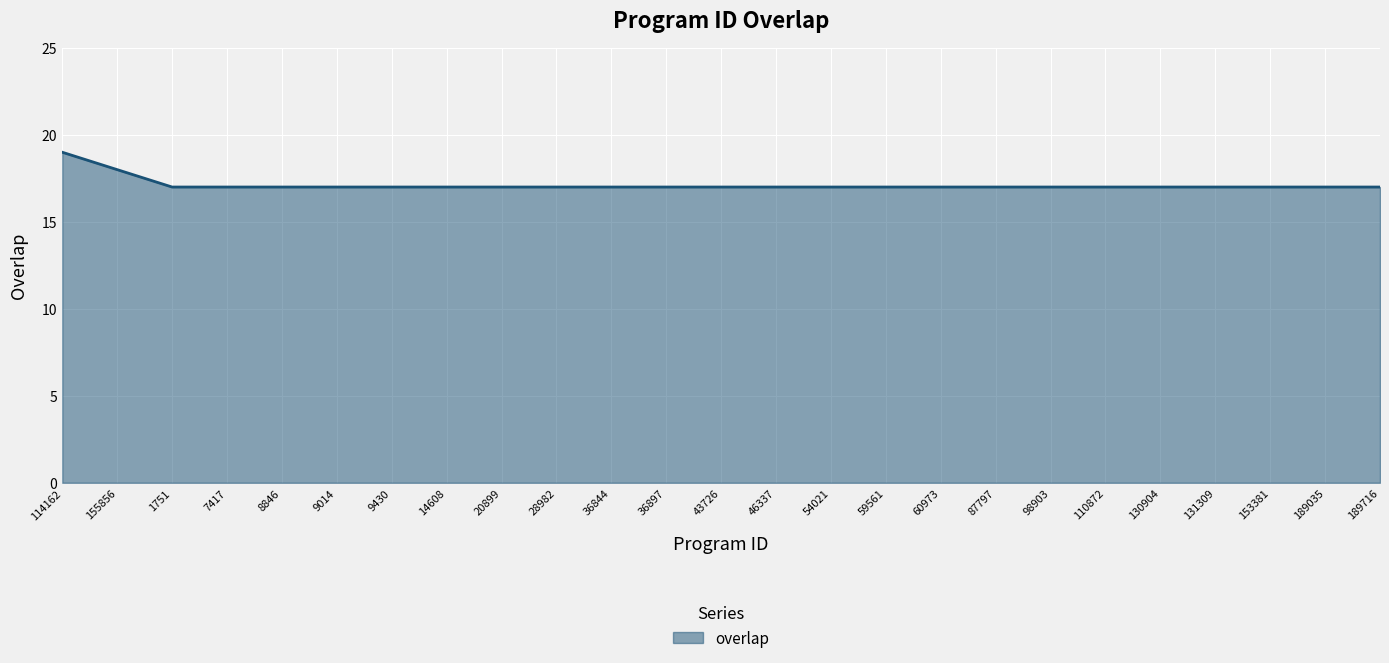

What is the minimum value shown in the chart?

17